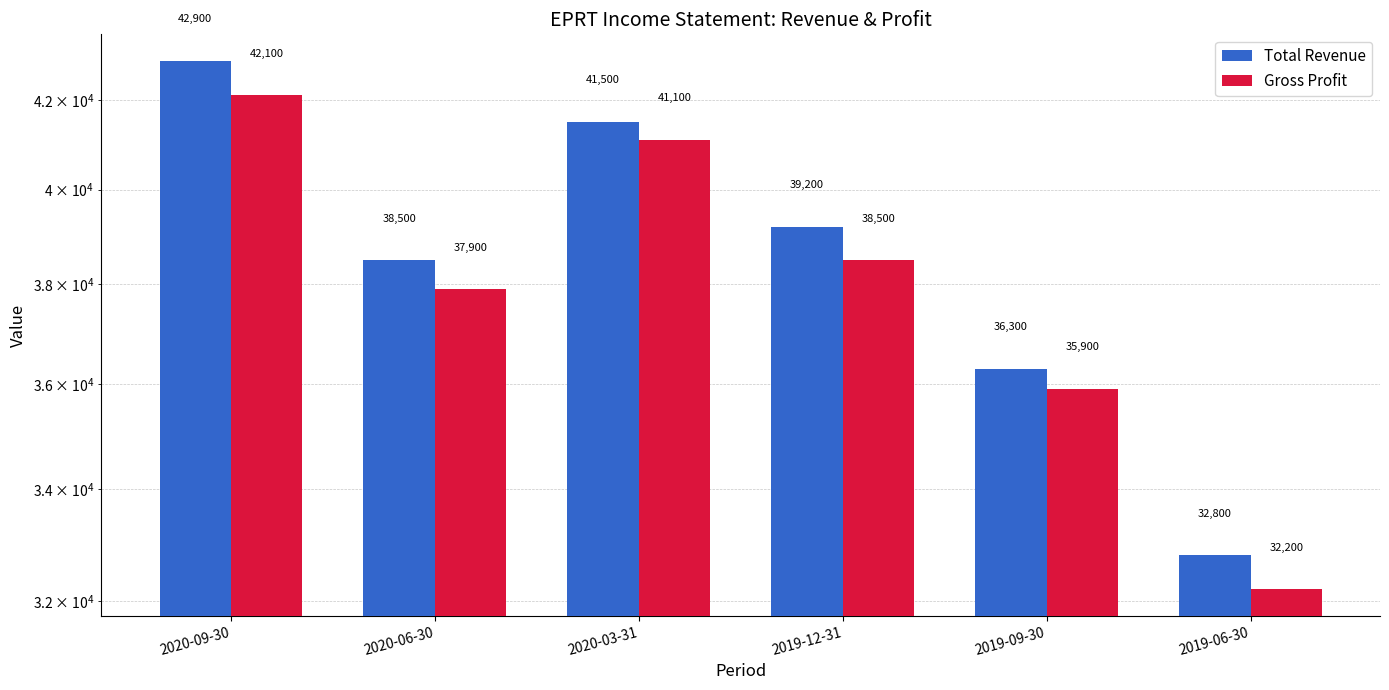

Reading left to right, transcribe all the data shown in this chart.

Total Revenue: 2020-09-30=42900	2020-06-30=38500	2020-03-31=41500	2019-12-31=39200	2019-09-30=36300	2019-06-30=32800
Gross Profit: 2020-09-30=42100	2020-06-30=37900	2020-03-31=41100	2019-12-31=38500	2019-09-30=35900	2019-06-30=32200